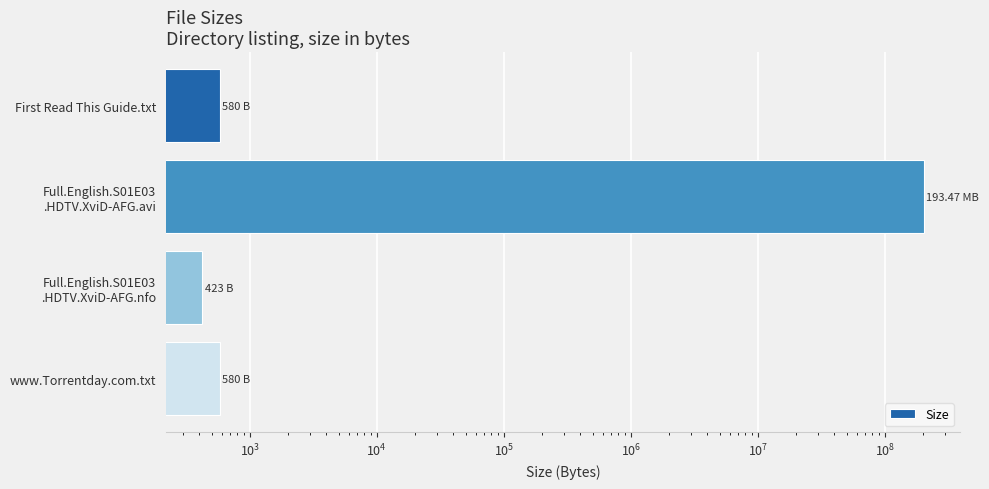

Reading right to left, extract all data points from this chart.

580.0	423.0	202867998.7	580.0